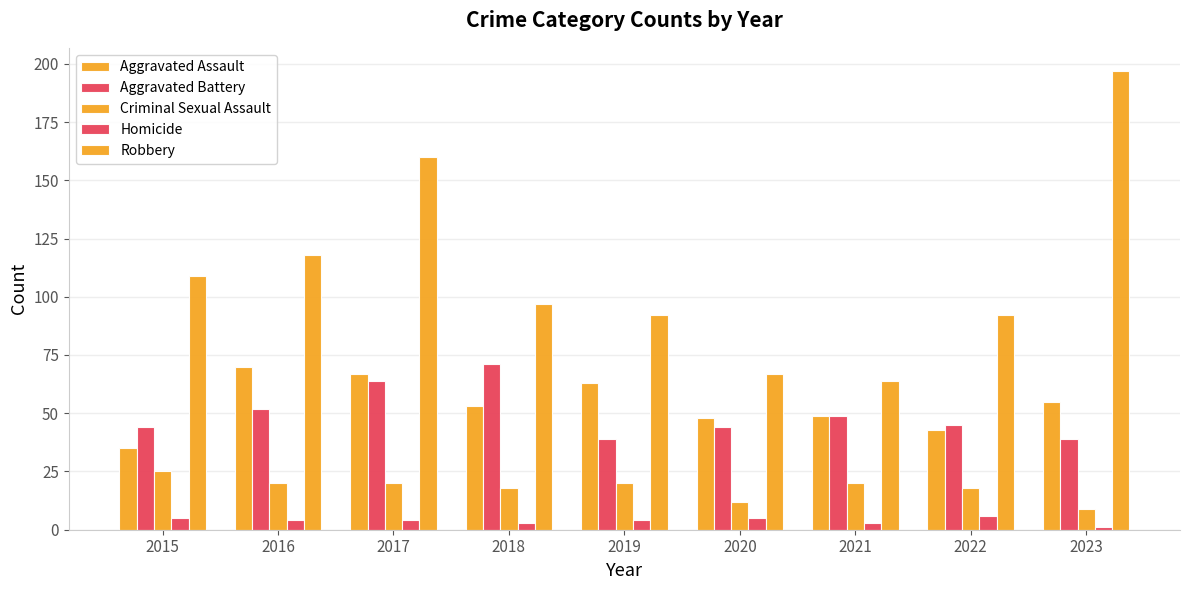

Does the chart contain any negative values?

No